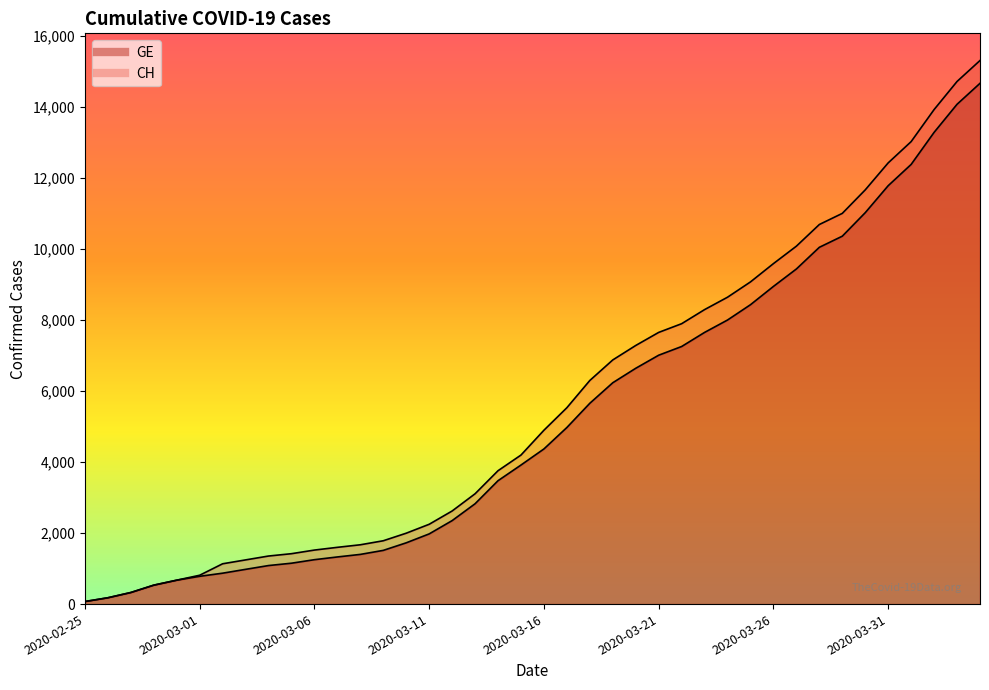

Which series changed the most between 2020-03-16 and 2020-03-19?

CH